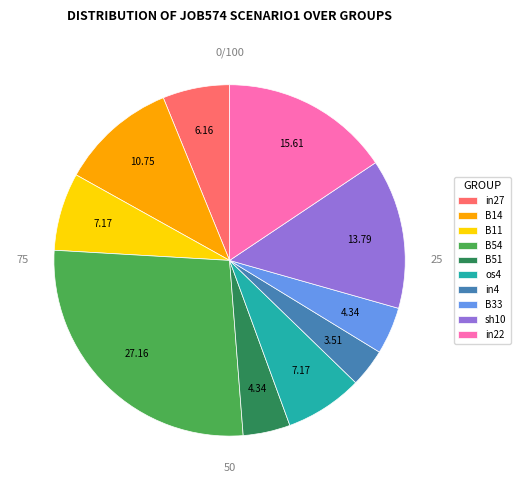

Do in27 and sh10 together represent more than half of the pie?

No